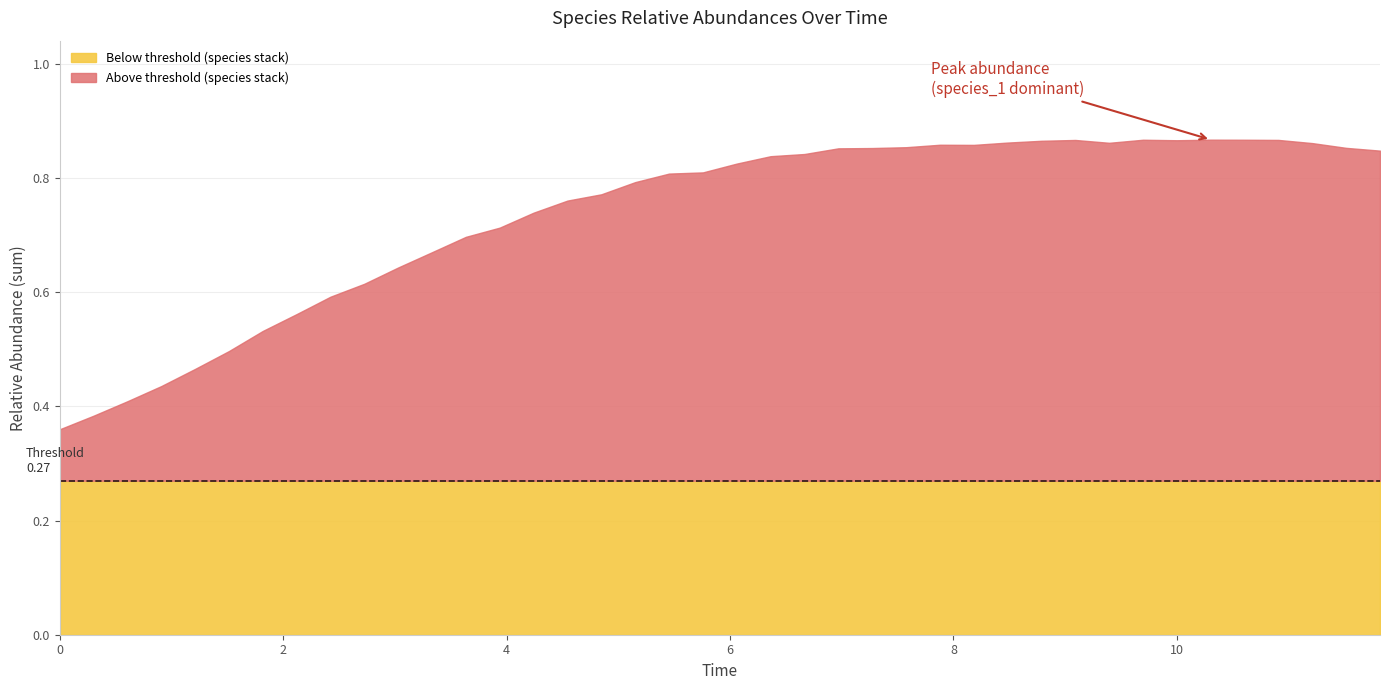

In species_0, how many points are lower than both neighbors (excluding endpoints)?

7